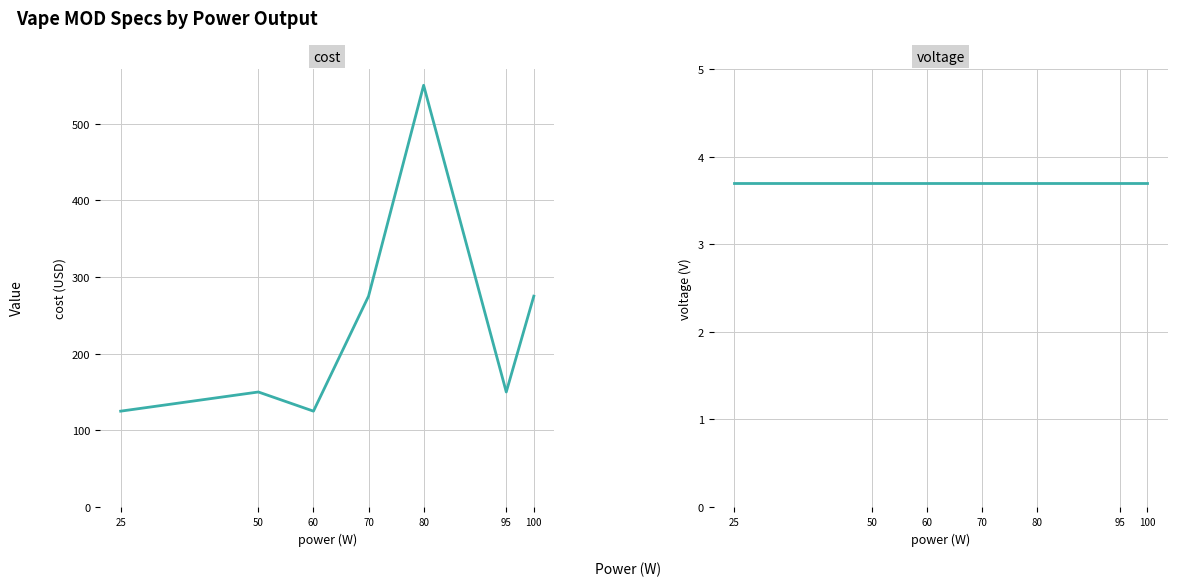

The value of cost at 60 is 125.0. True or false?

True